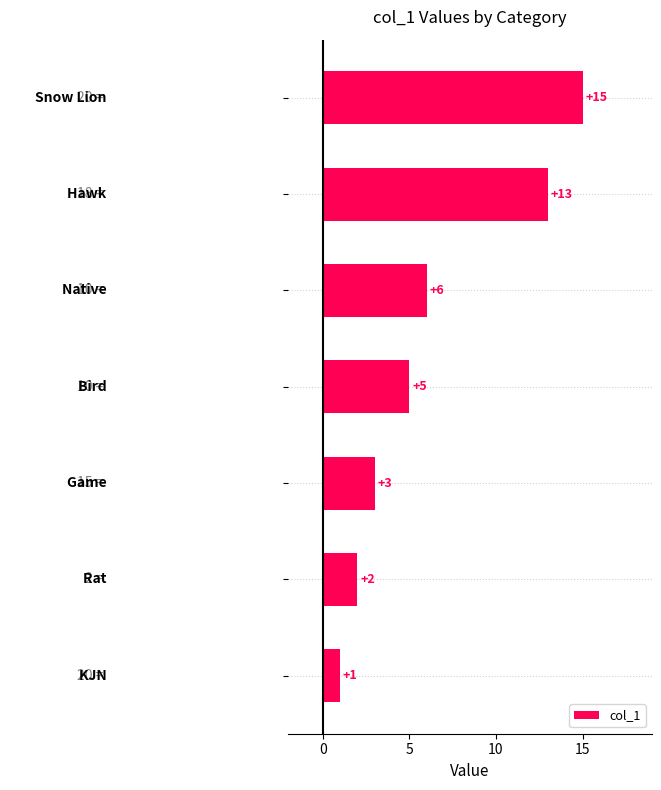

What is the greatest value displayed?

15